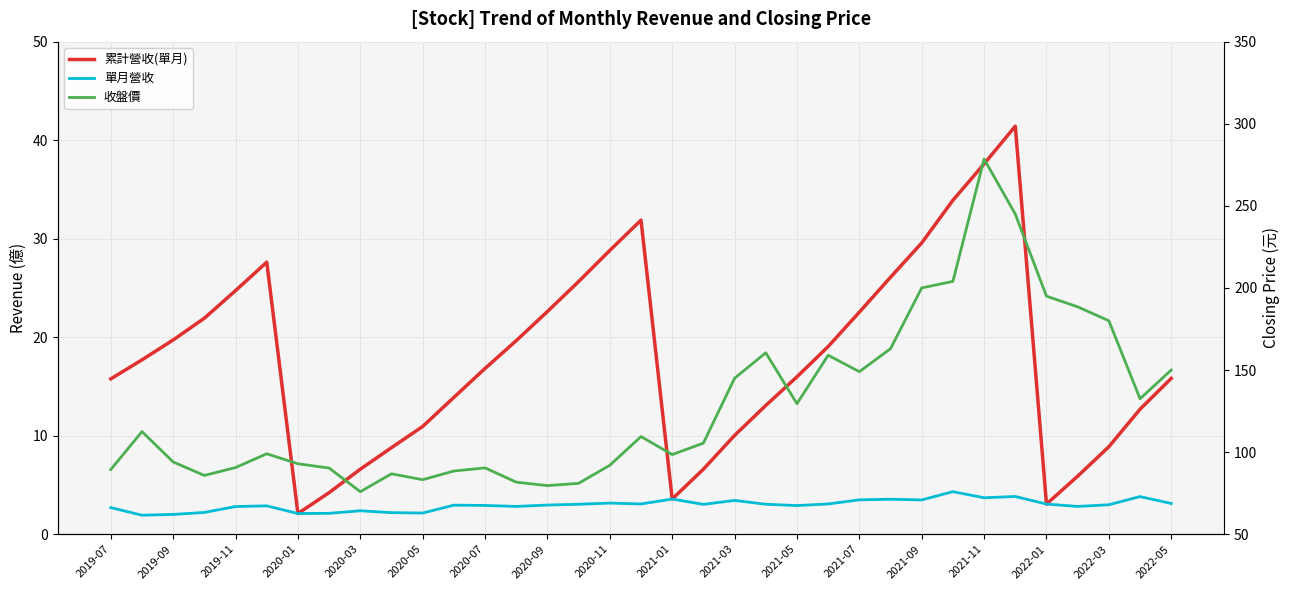

How many data points does each series have?

35